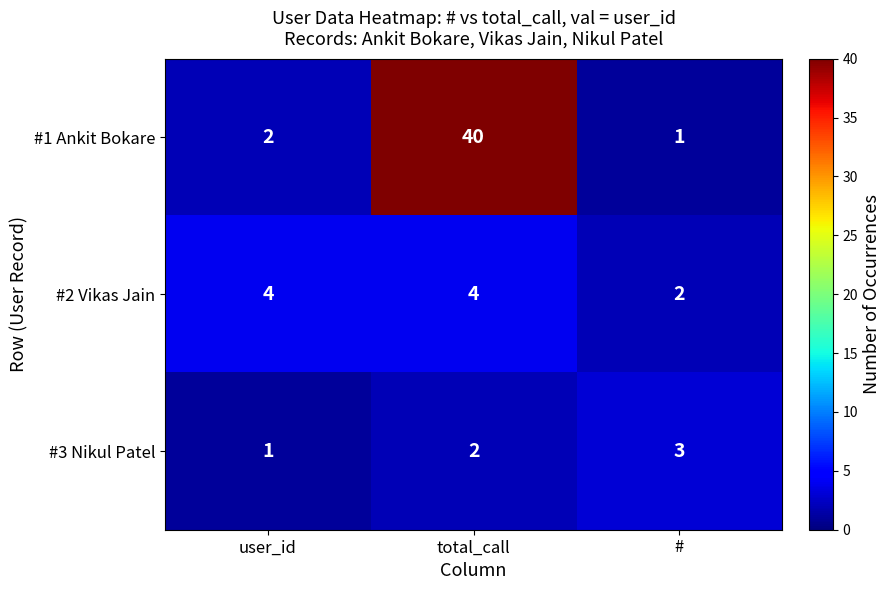

What is the greatest value displayed?

40